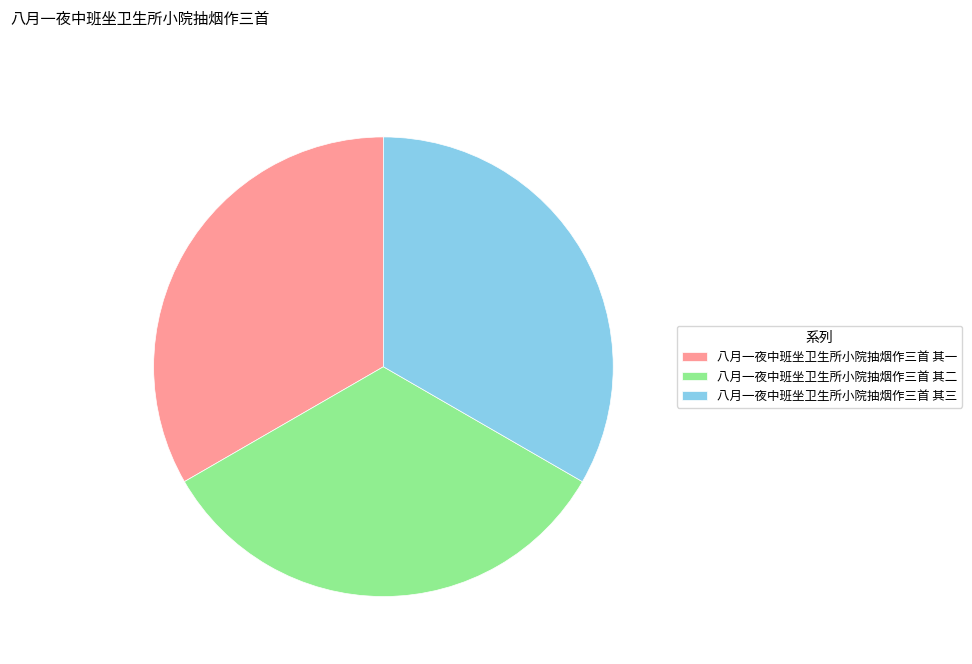

What is the ratio of the value at 八月一夜中班坐卫生所小院抽烟作三首 其三 to the value at 八月一夜中班坐卫生所小院抽烟作三首 其一?

1.0